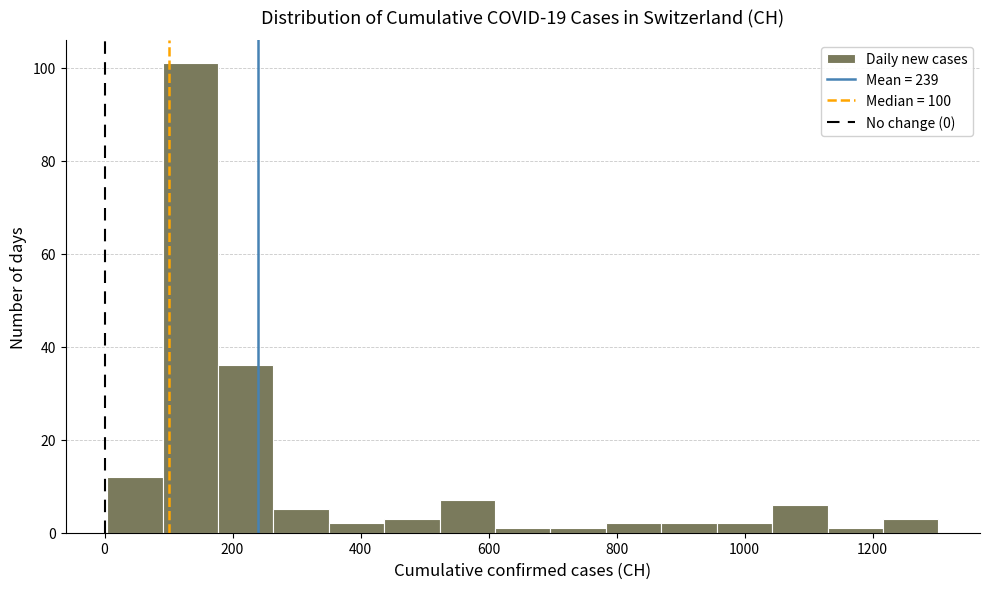

Over which range of the x-axis is the bar tallest?

100 to 180